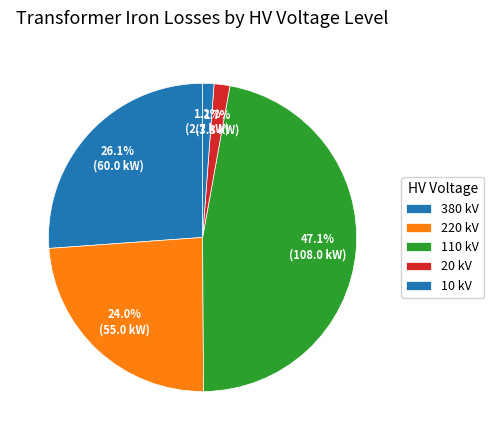

Count the number of slices in the pie.

5